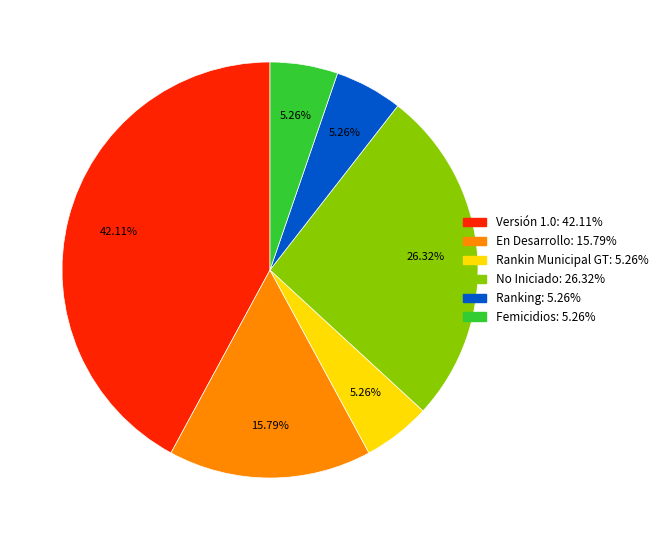

To the nearest percent, what is the combined percentage of Ranking and Rankin Municipal GT?

11%